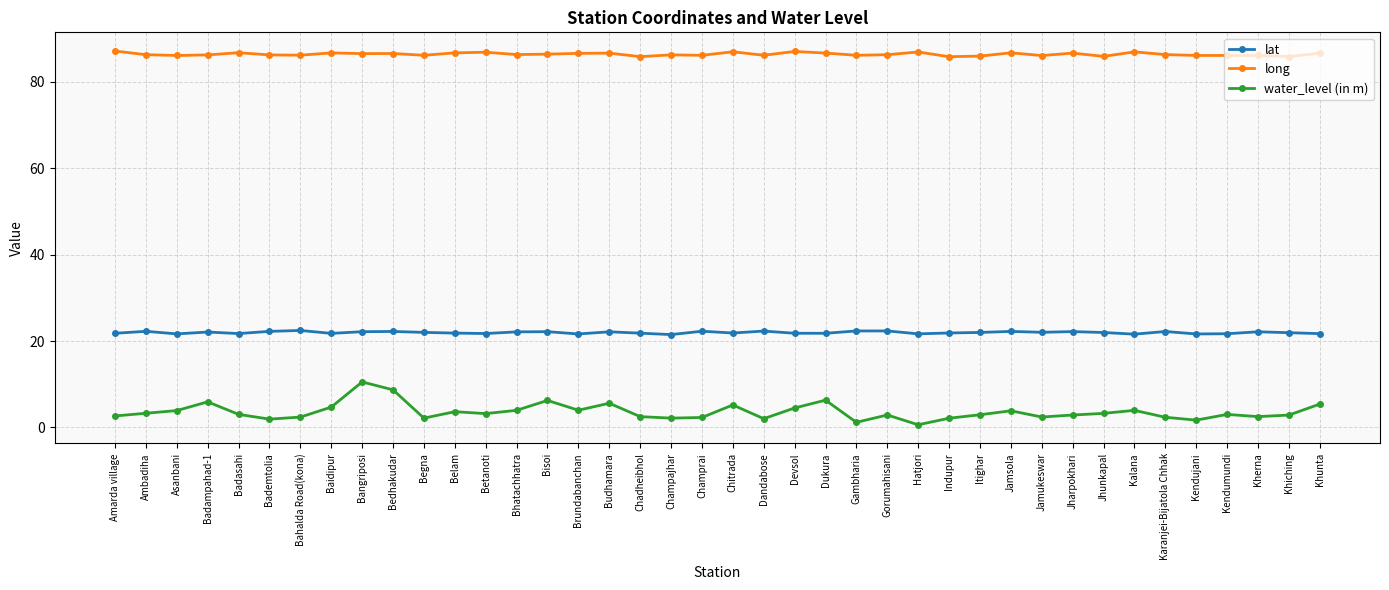

Does the chart have visible grid lines?

Yes